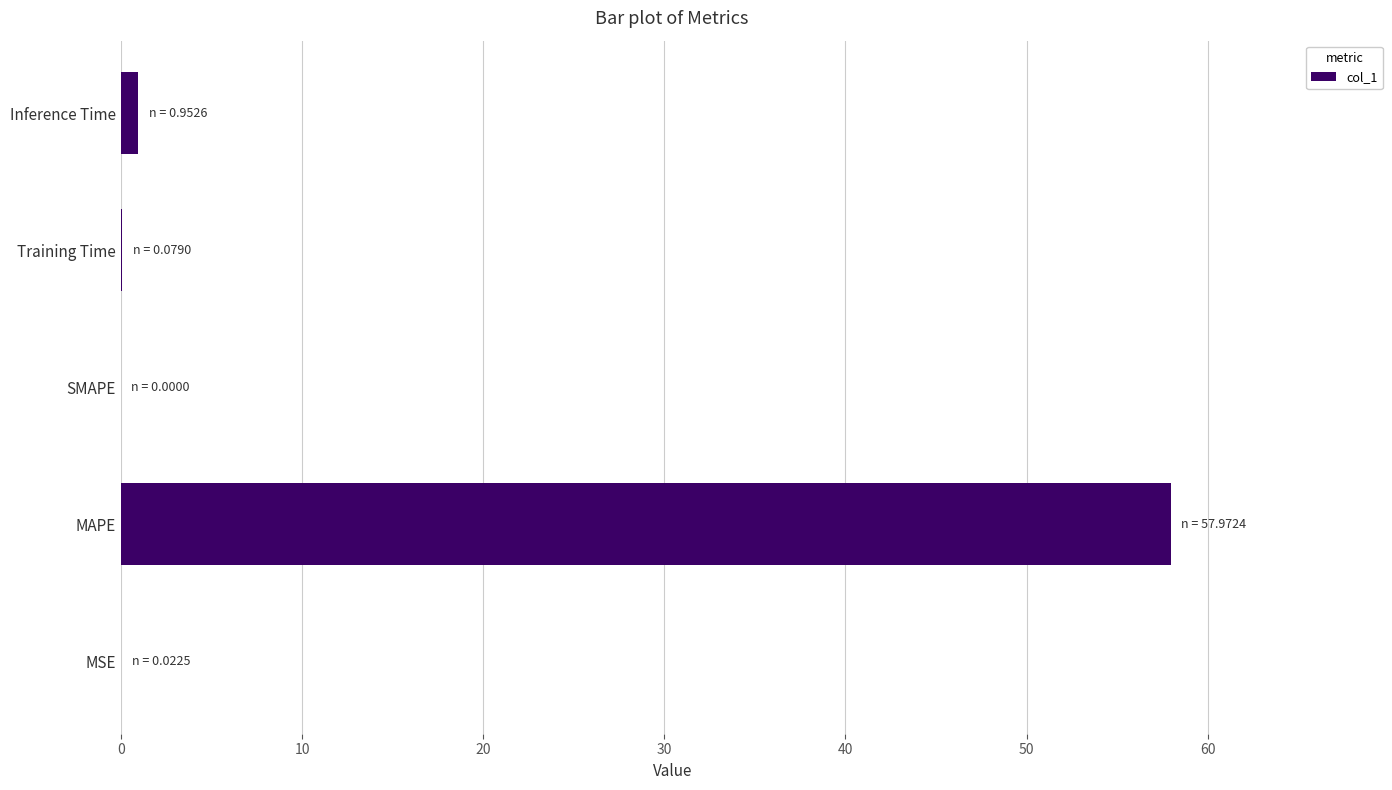

What is the greatest value displayed?

58.0